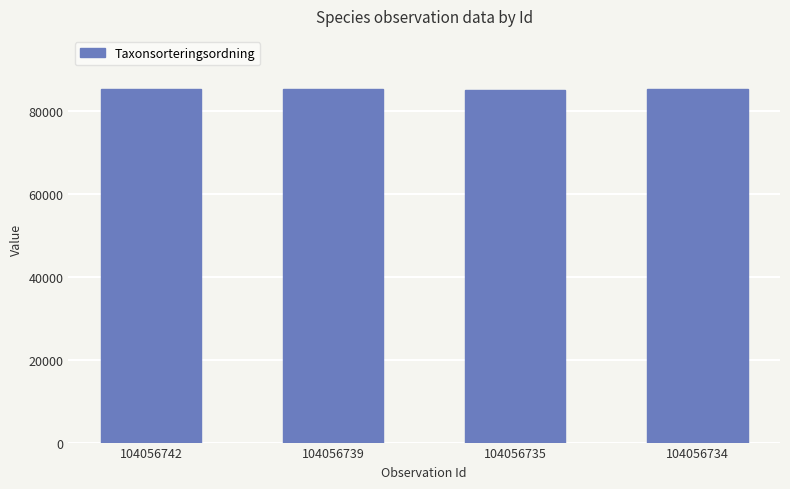

Is it true that the value at 104056742 is 85278?

True